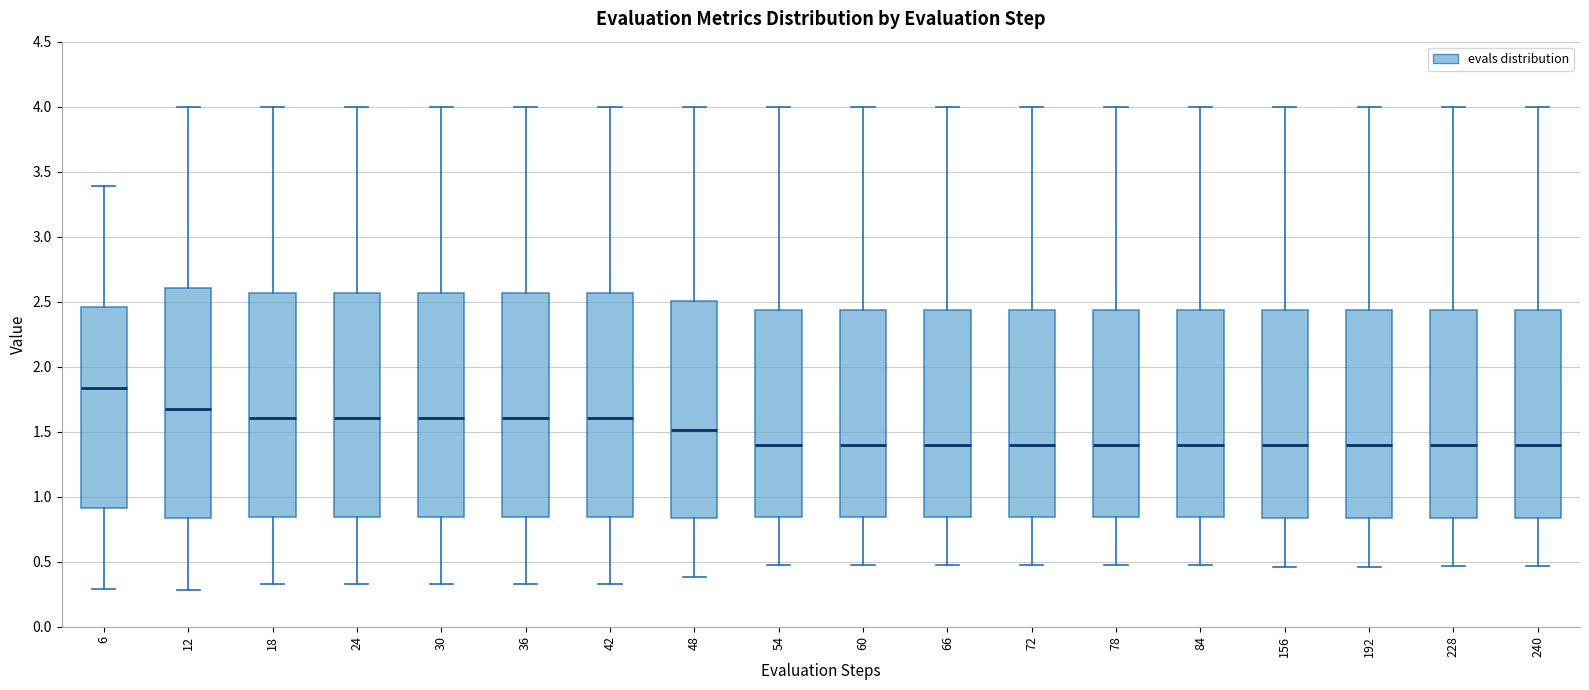

Which box's median line is the highest?

6